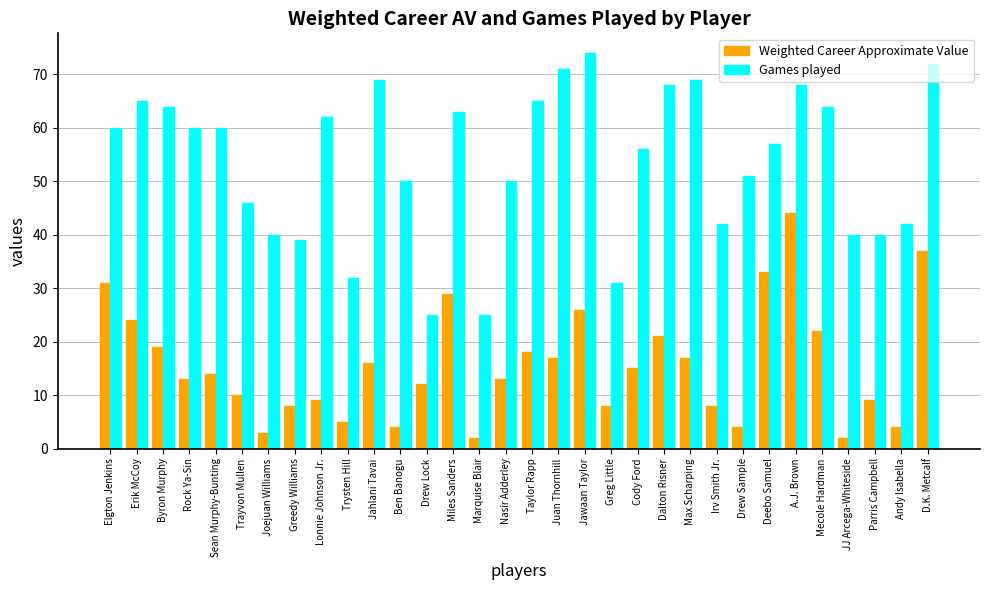

Reading left to right, extract all data points from this chart.

Weighted Career Approximate Value: Elgton Jenkins=31	Erik McCoy=24	Byron Murphy=19	Rock Ya-Sin=13	Sean Murphy-Bunting=14	Trayvon Mullen=10	Joejuan Williams=3	Greedy Williams=8	Lonnie Johnson Jr.=9	Trysten Hill=5	Jahlani Tavai=16	Ben Banogu=4	Drew Lock=12	Miles Sanders=29	Marquise Blair=2	Nasir Adderley=13	Taylor Rapp=18	Juan Thornhill=17	Jawaan Taylor=26	Greg Little=8	Cody Ford=15	Dalton Risner=21	Max Scharping=17	Irv Smith Jr.=8	Drew Sample=4	Deebo Samuel=33	A.J. Brown=44	Mecole Hardman=22	JJ Arcega-Whiteside=2	Parris Campbell=9	Andy Isabella=4	D.K. Metcalf=37
Games played: Elgton Jenkins=60	Erik McCoy=65	Byron Murphy=64	Rock Ya-Sin=60	Sean Murphy-Bunting=60	Trayvon Mullen=46	Joejuan Williams=40	Greedy Williams=39	Lonnie Johnson Jr.=62	Trysten Hill=32	Jahlani Tavai=69	Ben Banogu=50	Drew Lock=25	Miles Sanders=63	Marquise Blair=25	Nasir Adderley=50	Taylor Rapp=65	Juan Thornhill=71	Jawaan Taylor=74	Greg Little=31	Cody Ford=56	Dalton Risner=68	Max Scharping=69	Irv Smith Jr.=42	Drew Sample=51	Deebo Samuel=57	A.J. Brown=68	Mecole Hardman=64	JJ Arcega-Whiteside=40	Parris Campbell=40	Andy Isabella=42	D.K. Metcalf=72